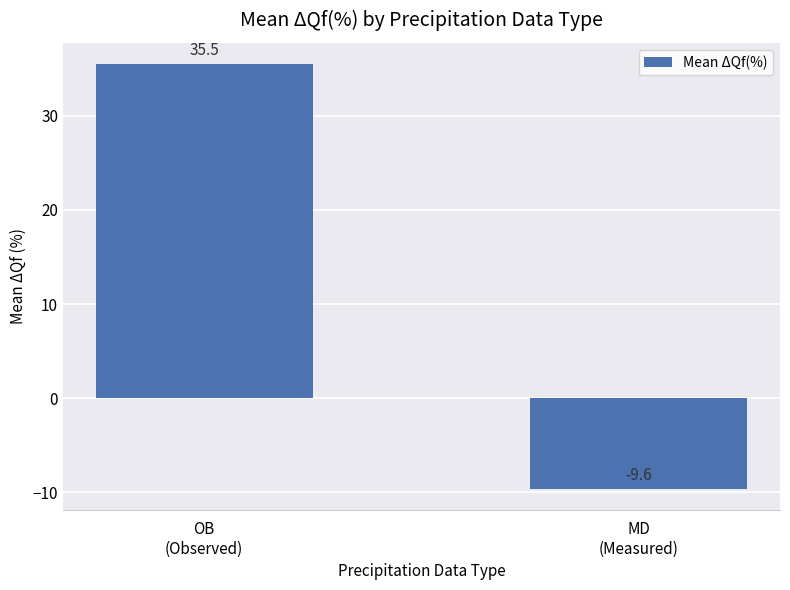

At which category does the chart reach its minimum across all series?

MD
(Measured)